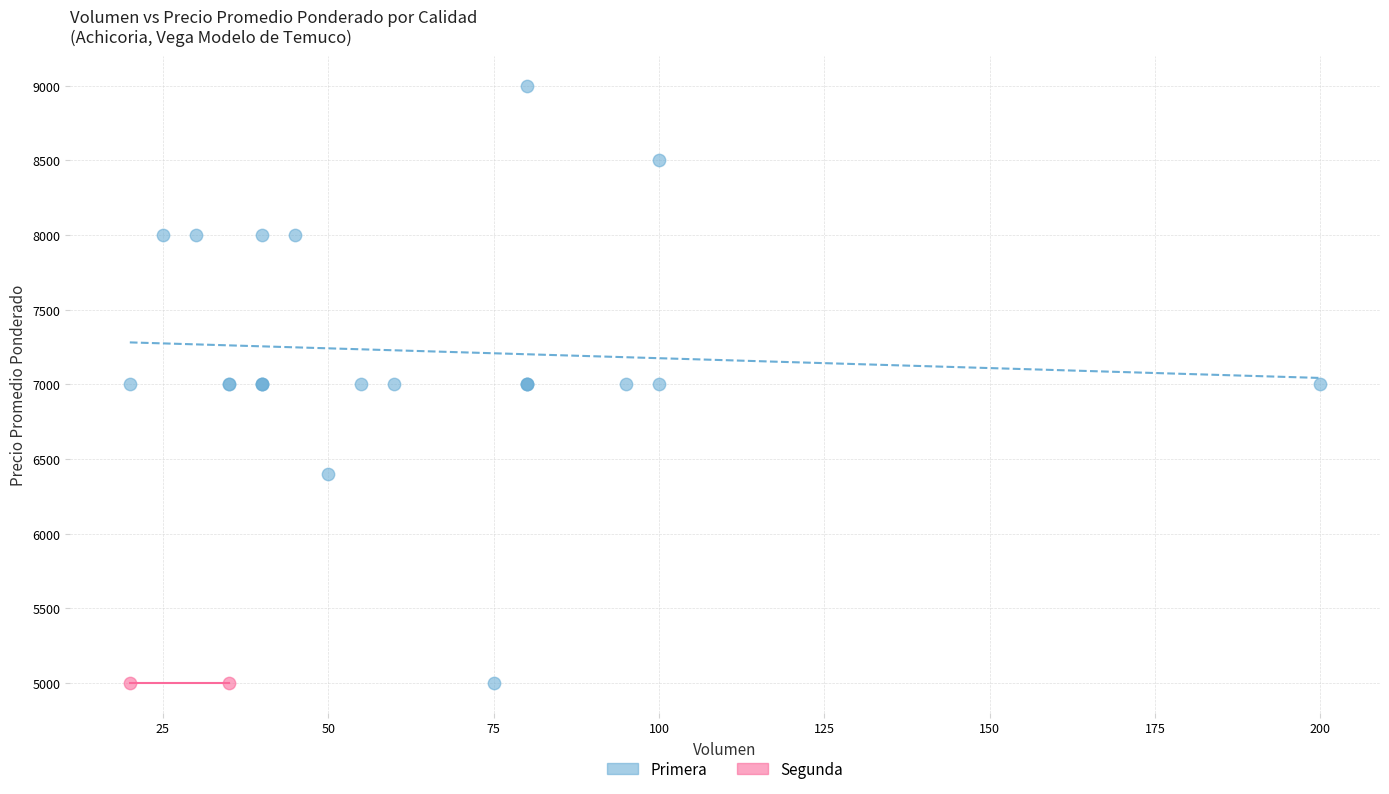

What are all the series names shown in the legend?

Primera, Segunda